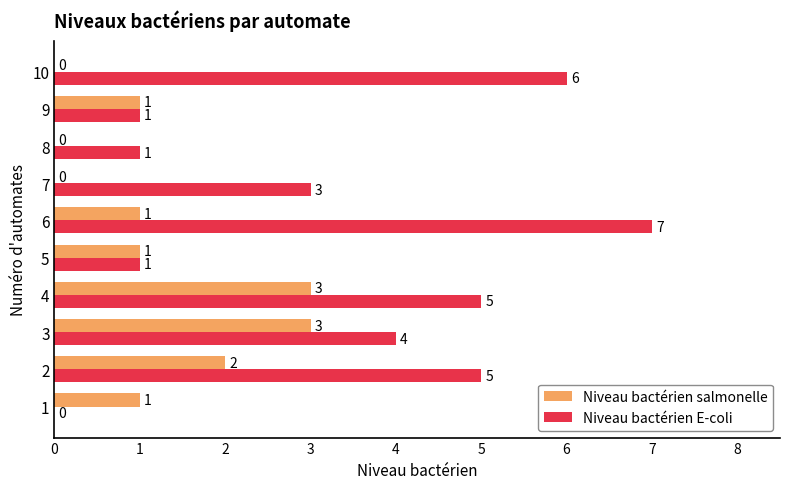

Count the Niveau bactérien salmonelle values in the range 0 to 2.

8